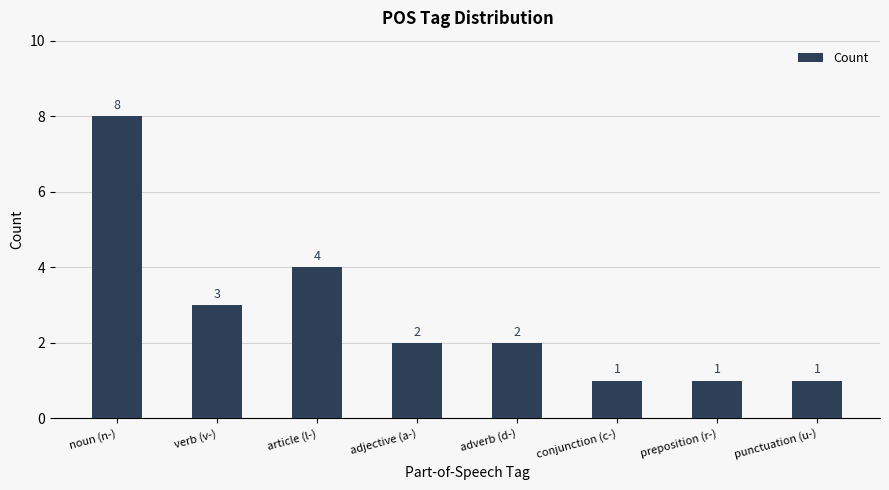

What is the label of the 4th bar from the left?

adjective (a-)